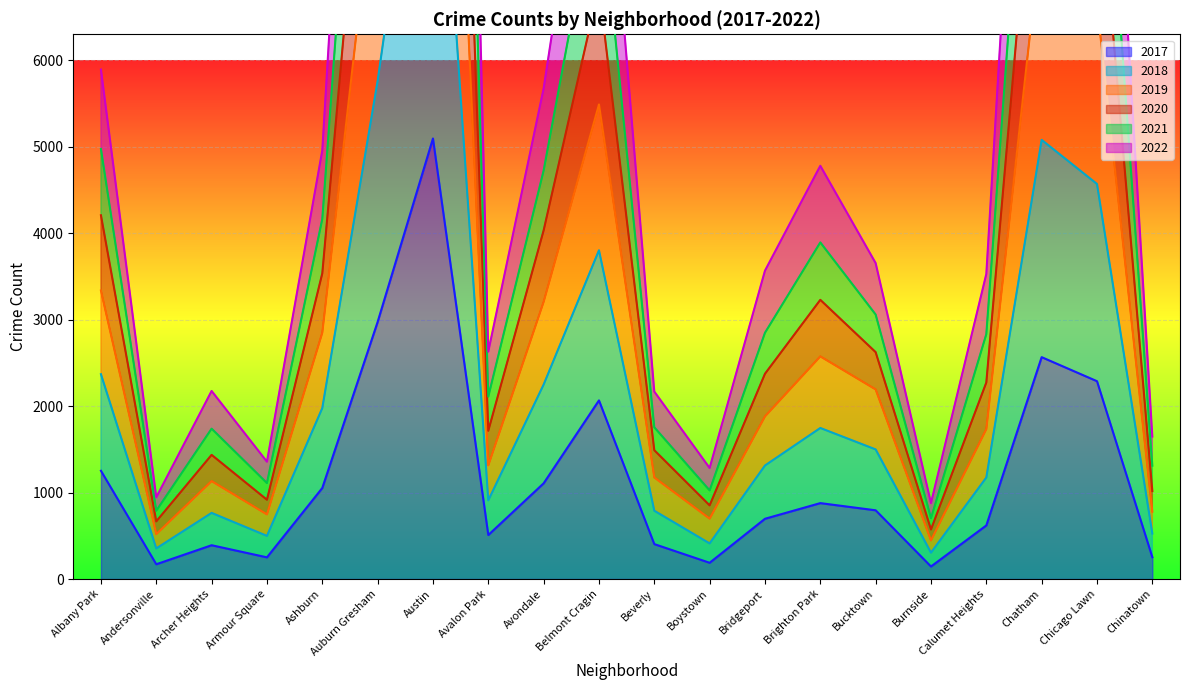

At which label does 2017 reach its peak?

Austin